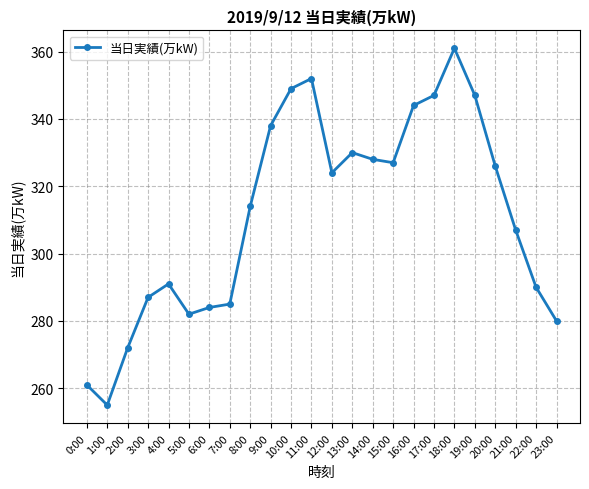

The chart shows a value of 93 at 21:00. True or false?

False